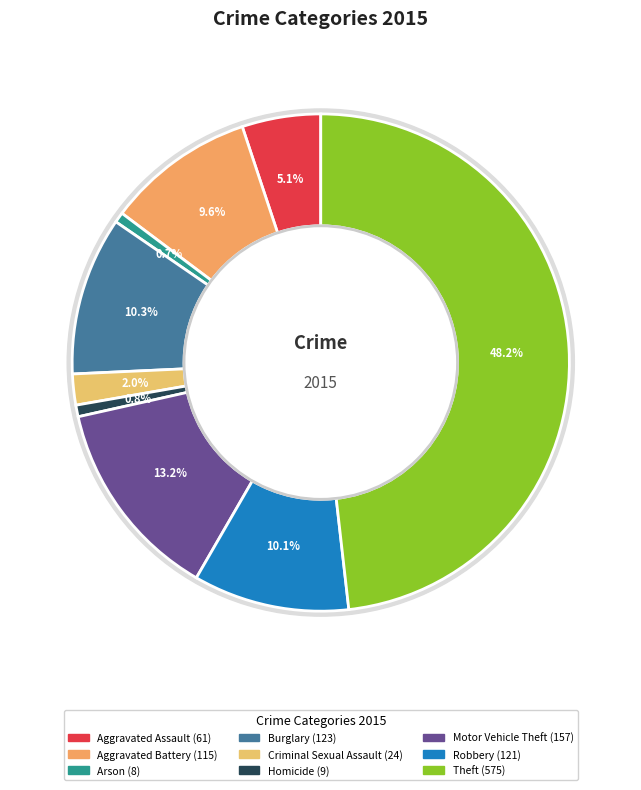

To the nearest percent, what is the average slice percentage?

11%